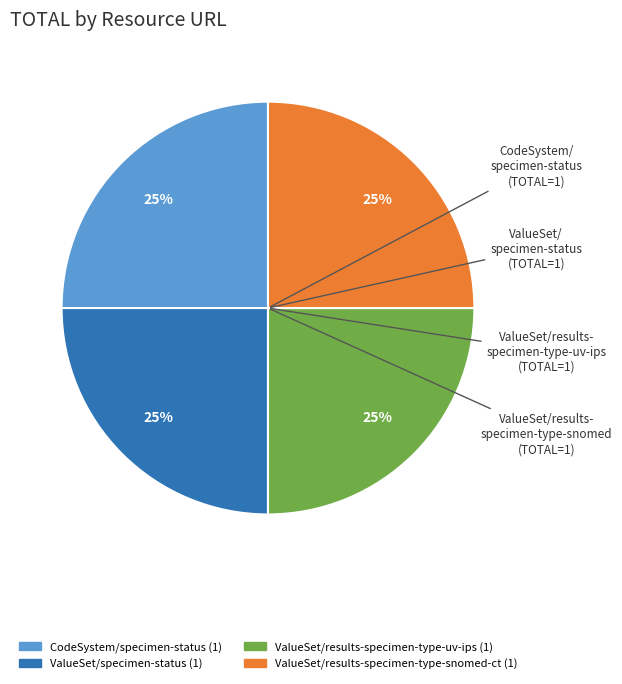

Is there a majority slice in this chart?

No